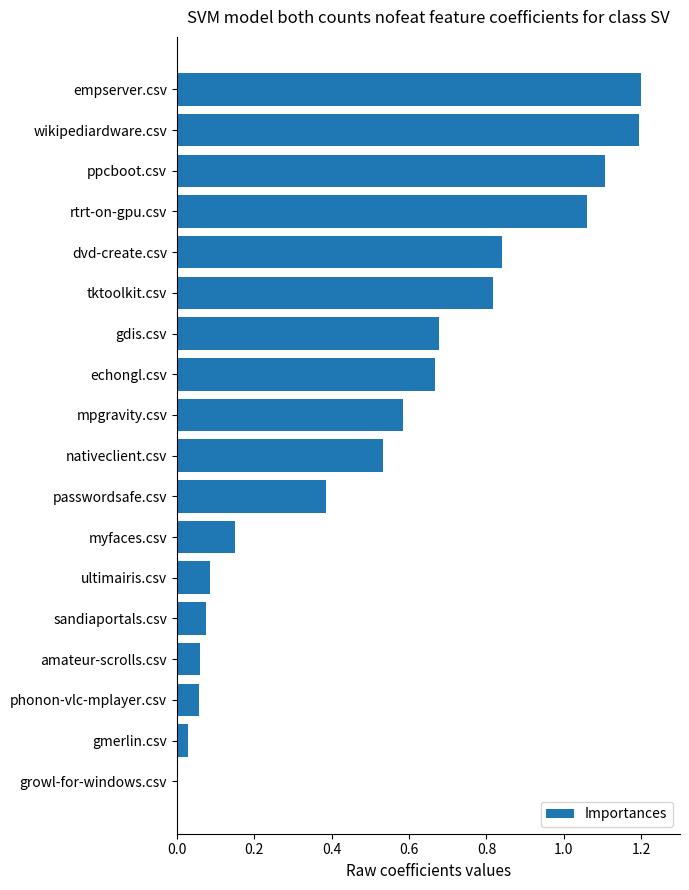

How many positive values are there?

17